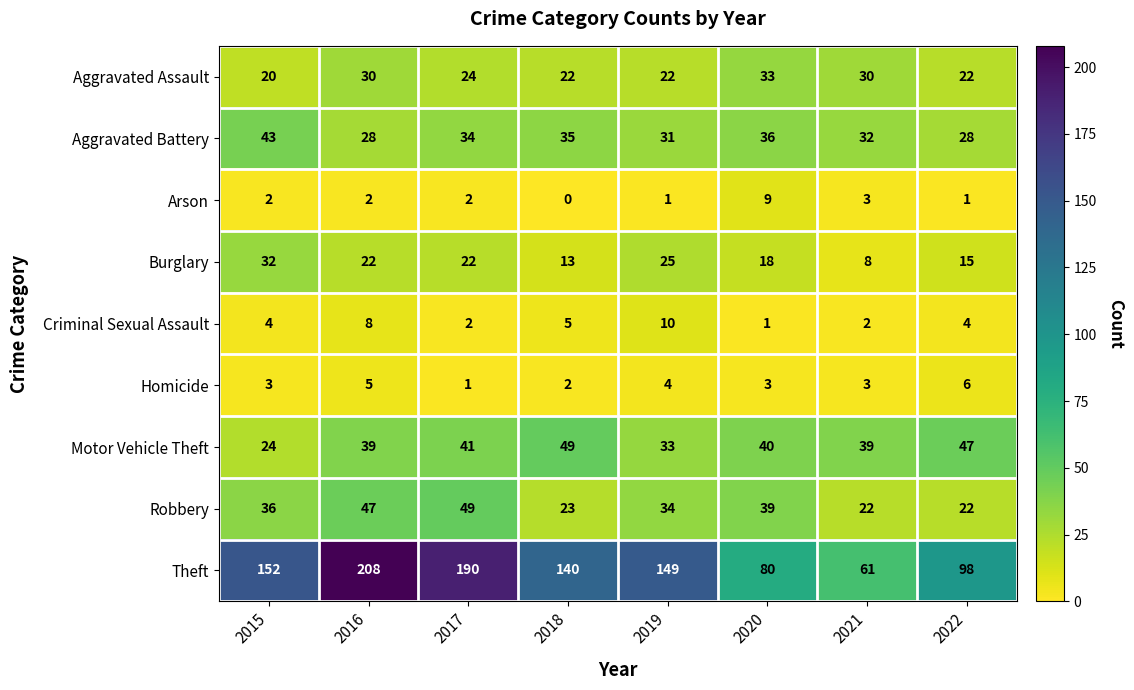

Which category has the highest value across all series?

2016